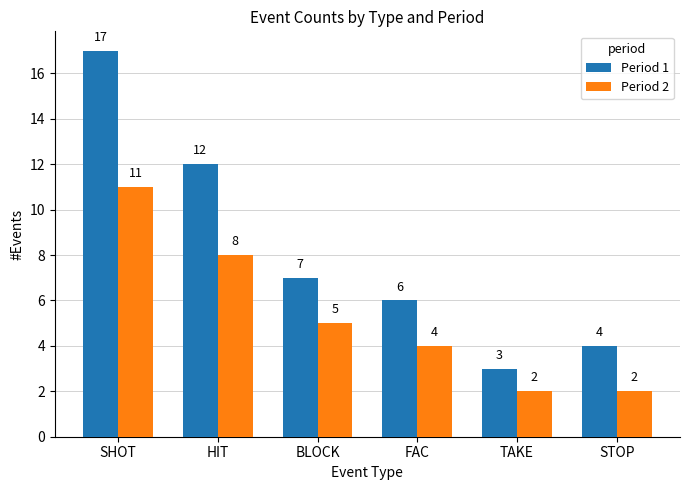

What is the lowest value of the Period 2 series?

2